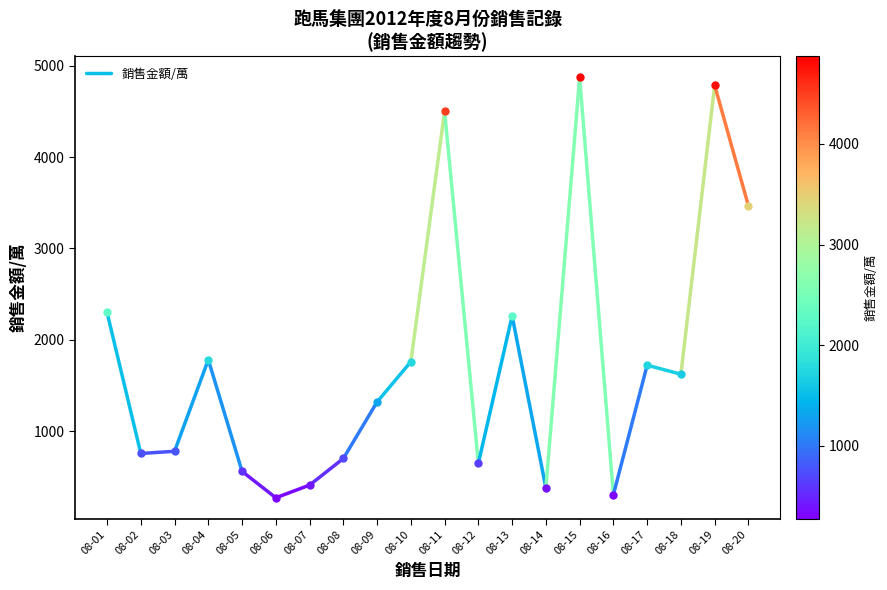

Which category has the highest value across all series?

08-01